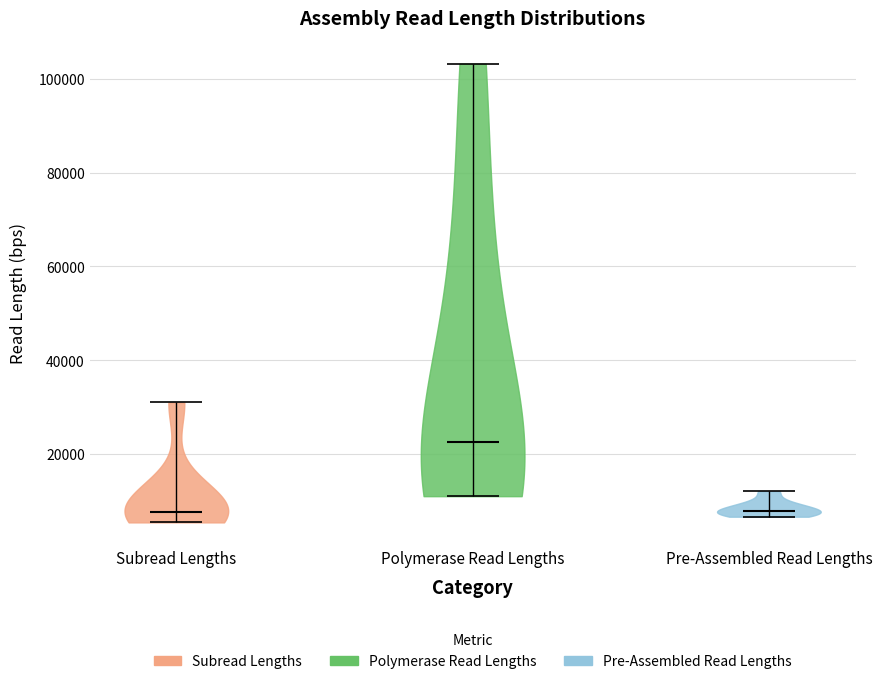

Reading left to right, read every violin against the y-axis: where its median line is, and the lowest and highest points it reaches. The values are not printed on the chart, so give them approximately, as read against the axis.

Subread Lengths: median line 8000, lowest point 6000, highest point 30000
Polymerase Read Lengths: median line 22000, lowest point 12000, highest point 104000
Pre-Assembled Read Lengths: median line 8000, lowest point 6000, highest point 12000